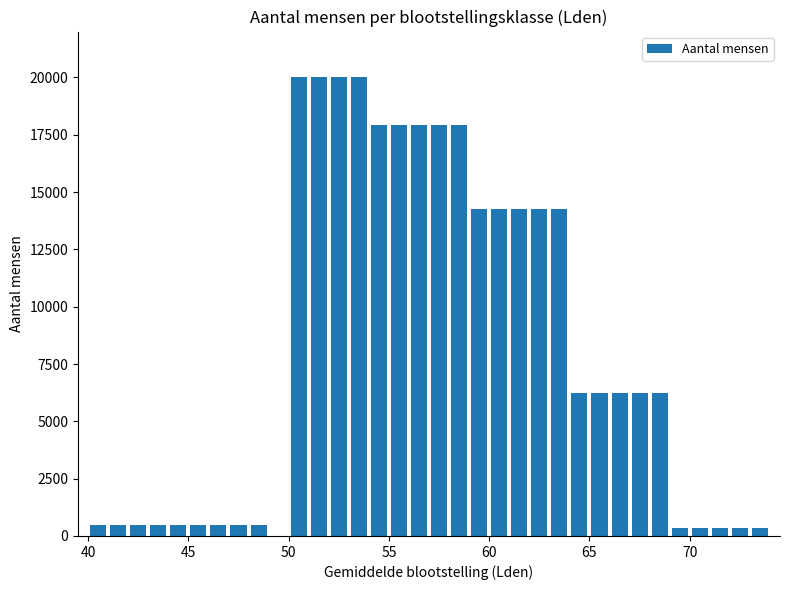

What is the average value?

8430